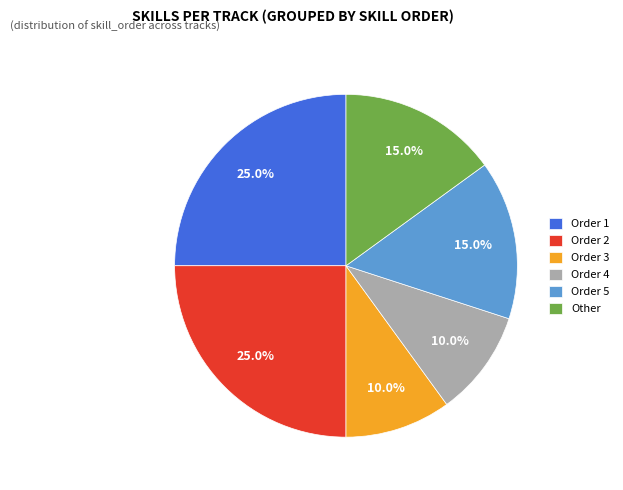

Does any single category account for the majority?

No